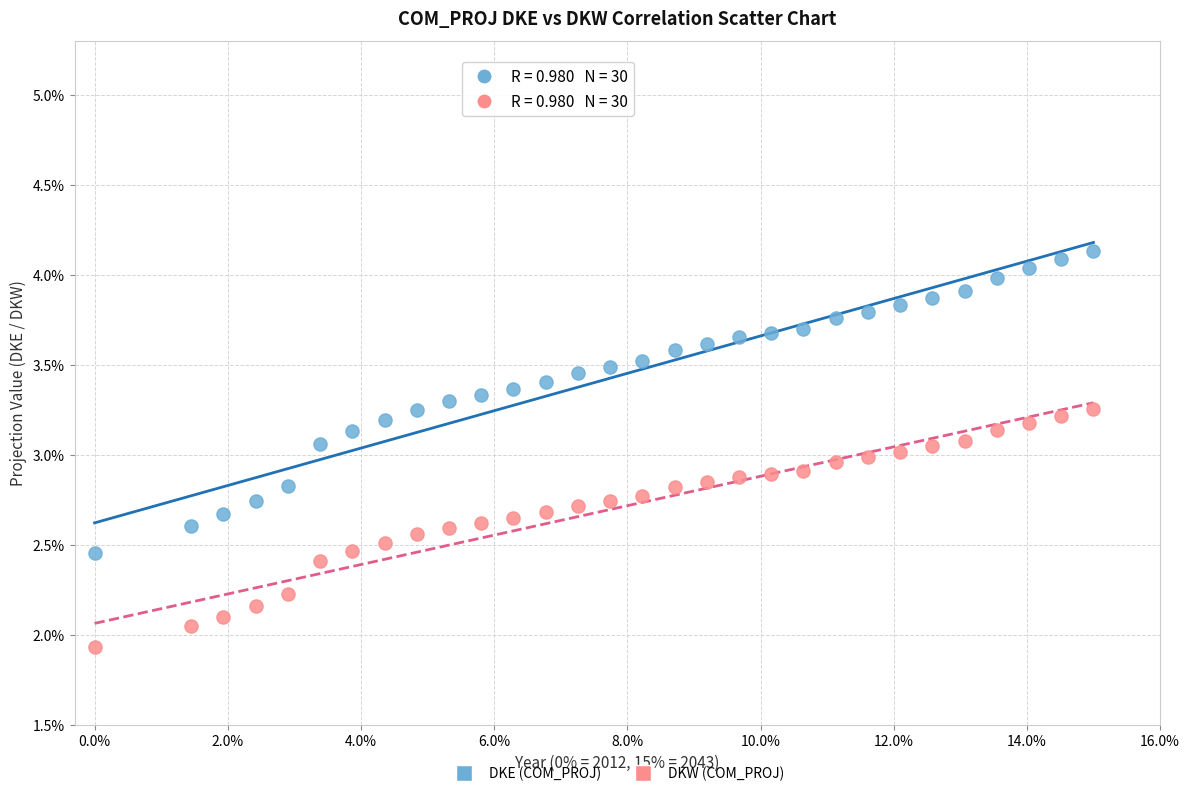

Which series has the largest Y range (max minus min)?

DKE (COM_PROJ)